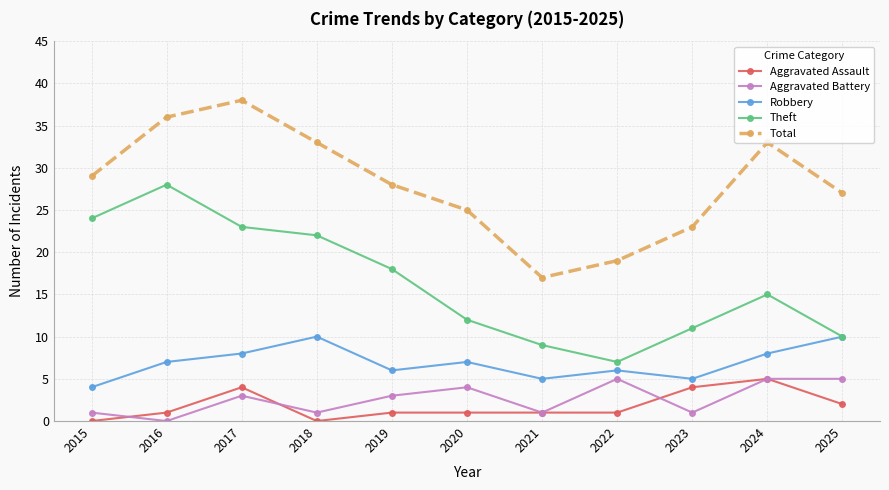

At 2020, list the series in order from largest to smallest.

Total, Theft, Robbery, Aggravated Battery, Aggravated Assault